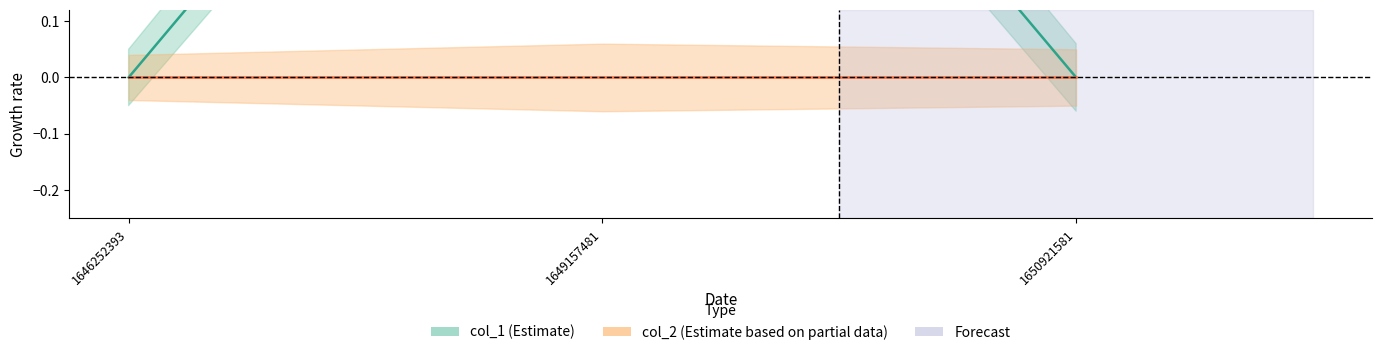

How many series are shown in this chart?

2